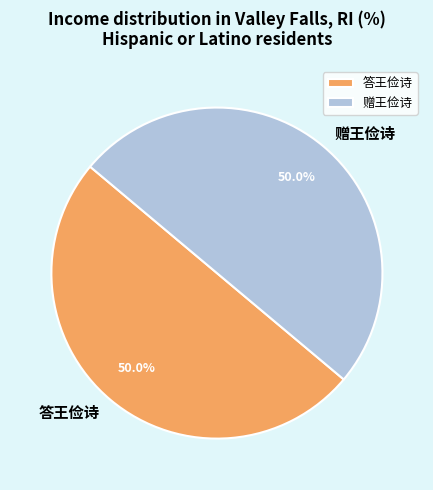

Is it true that 答王俭诗 is 38% of the pie?

False